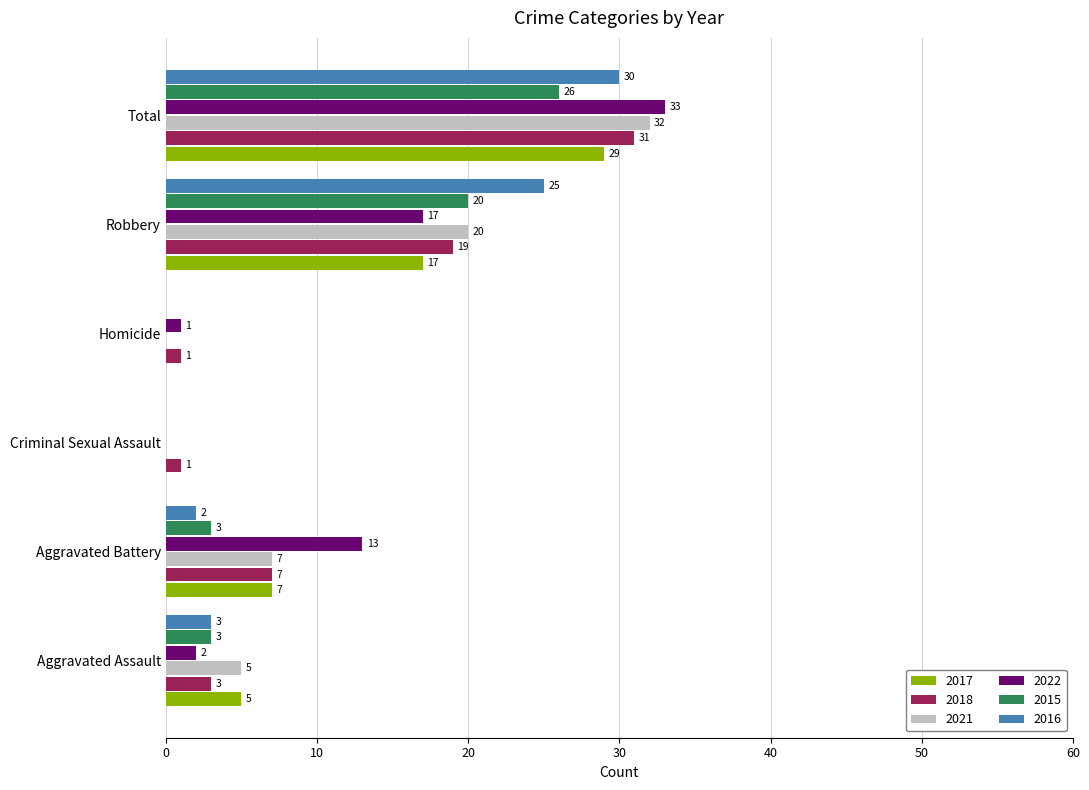

What are all the series names shown in the legend?

2017, 2018, 2021, 2022, 2015, 2016